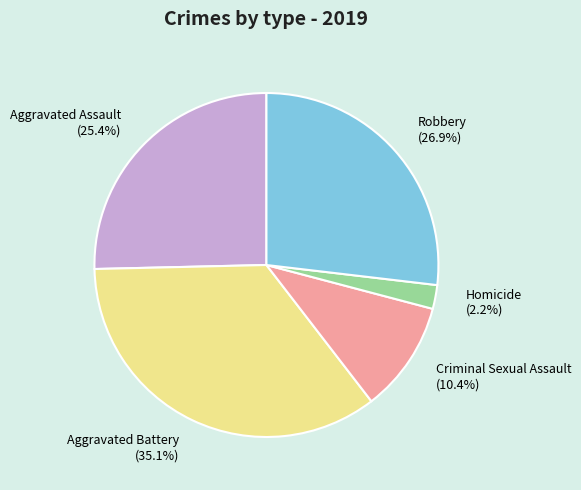

Does any single category account for the majority?

No